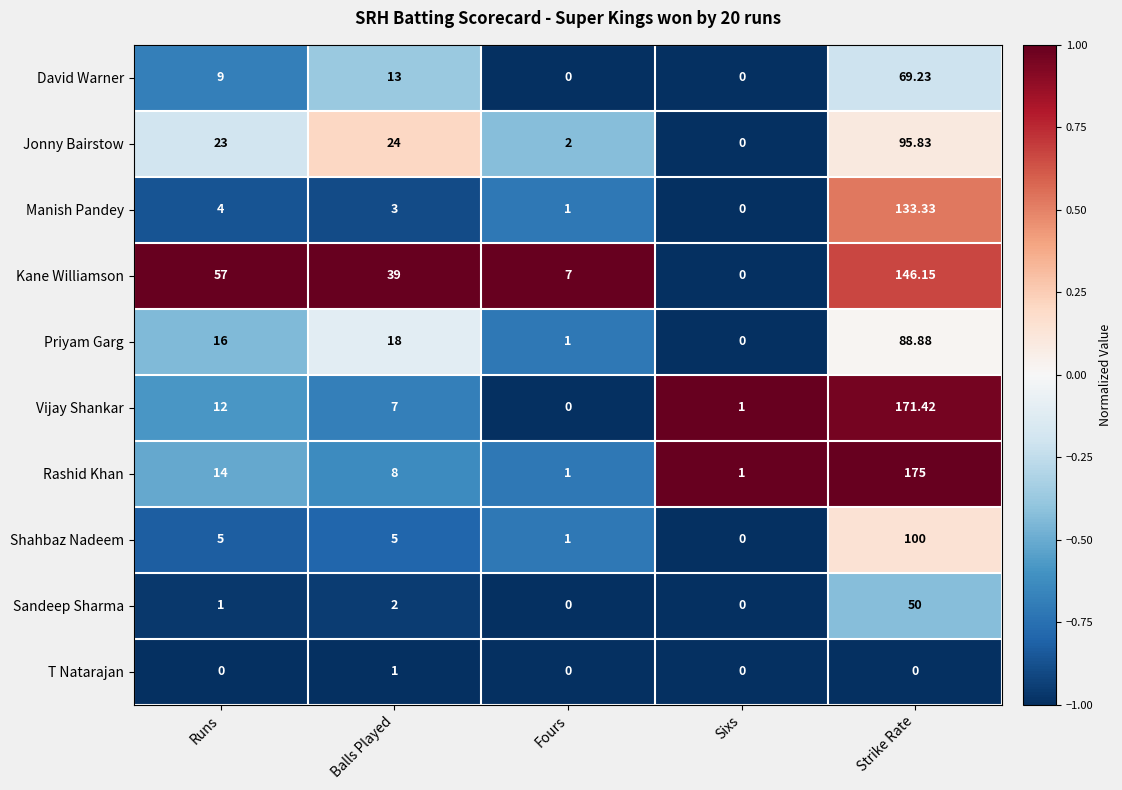

Which series has the widest spread of values?

Rashid Khan